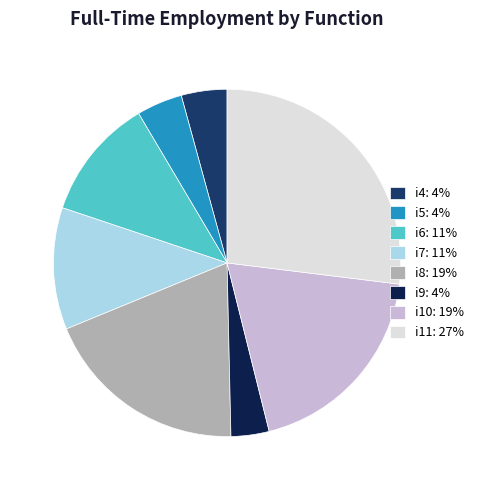

Is it true that i8 is 19% of the pie?

True